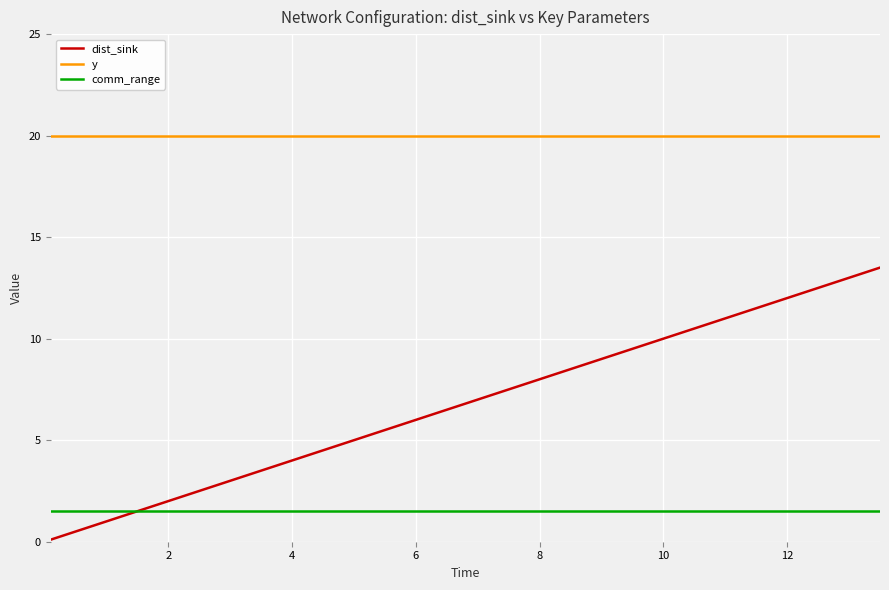

How many lines are shown in the chart?

3